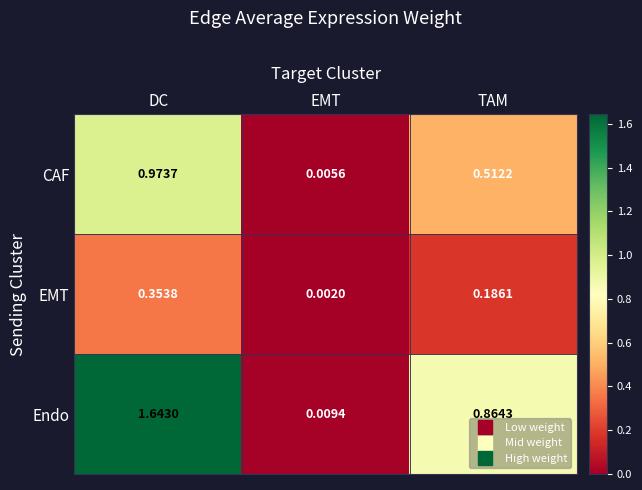

Between DC and EMT, which series saw the biggest shift?

Endo